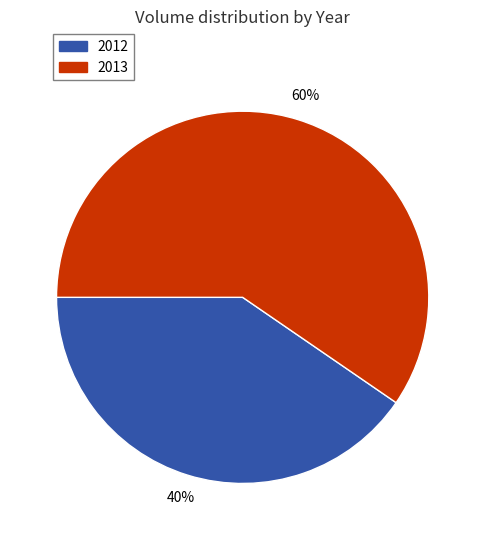

Combined, do 2012 and 2013 account for over 50%?

Yes